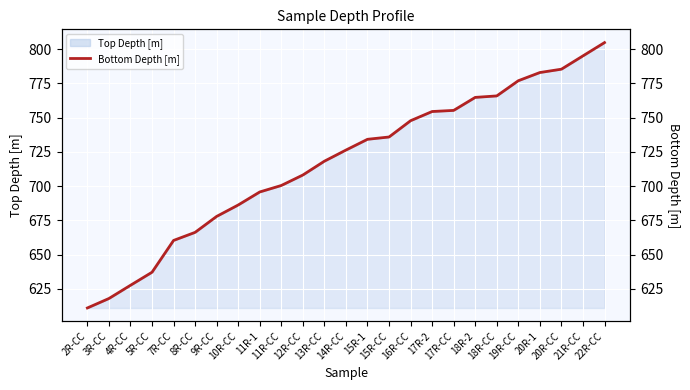

True or false: the data has more than 2 interior local peaks.

False